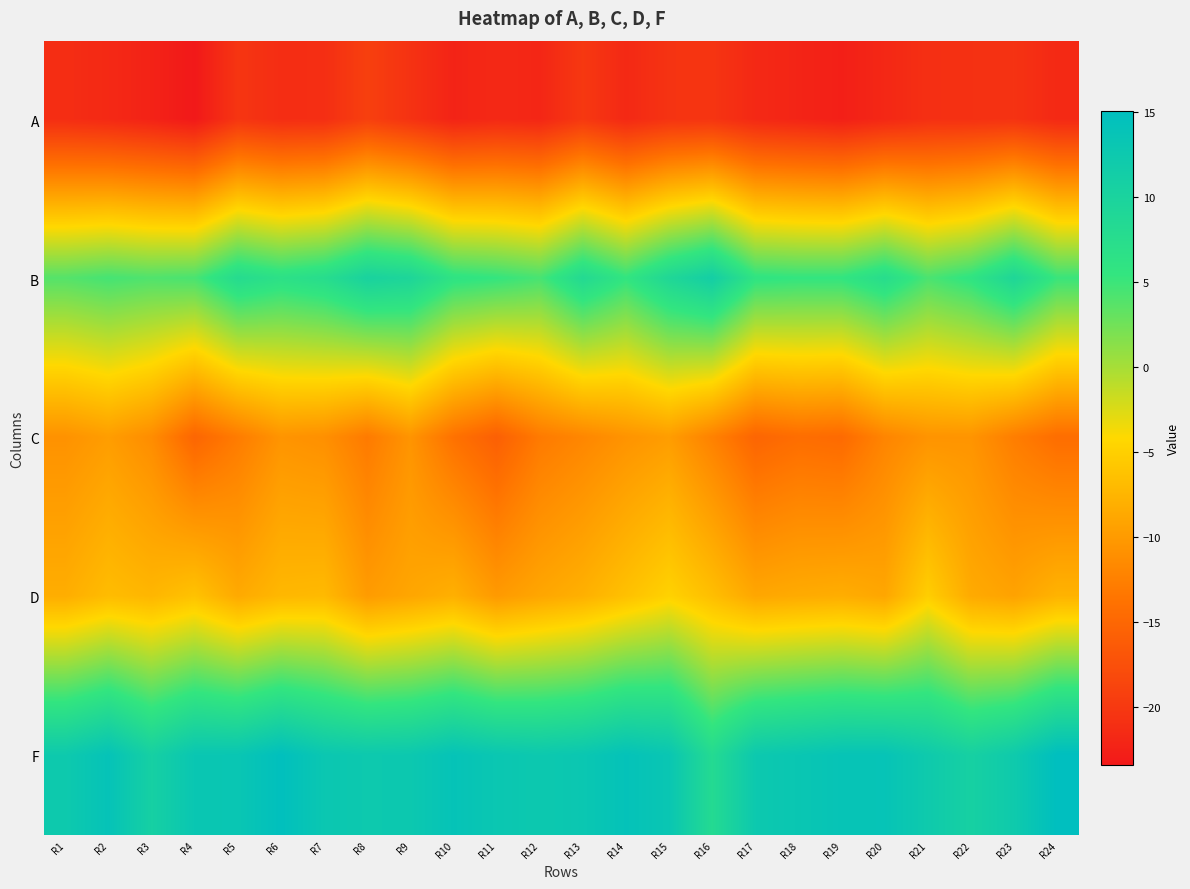

What is the difference between the highest and lowest values at R20?

35.6